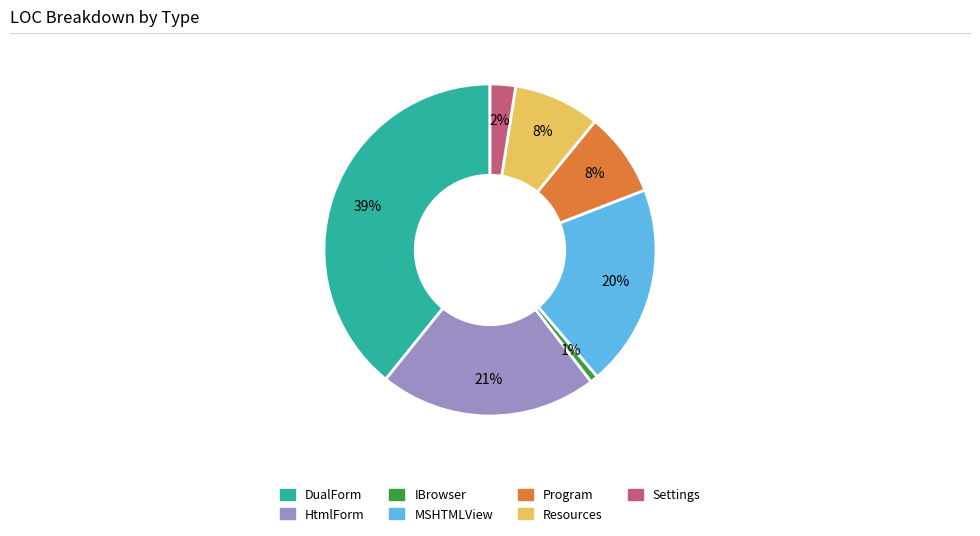

To the nearest percent, what portion does HtmlForm represent?

21%